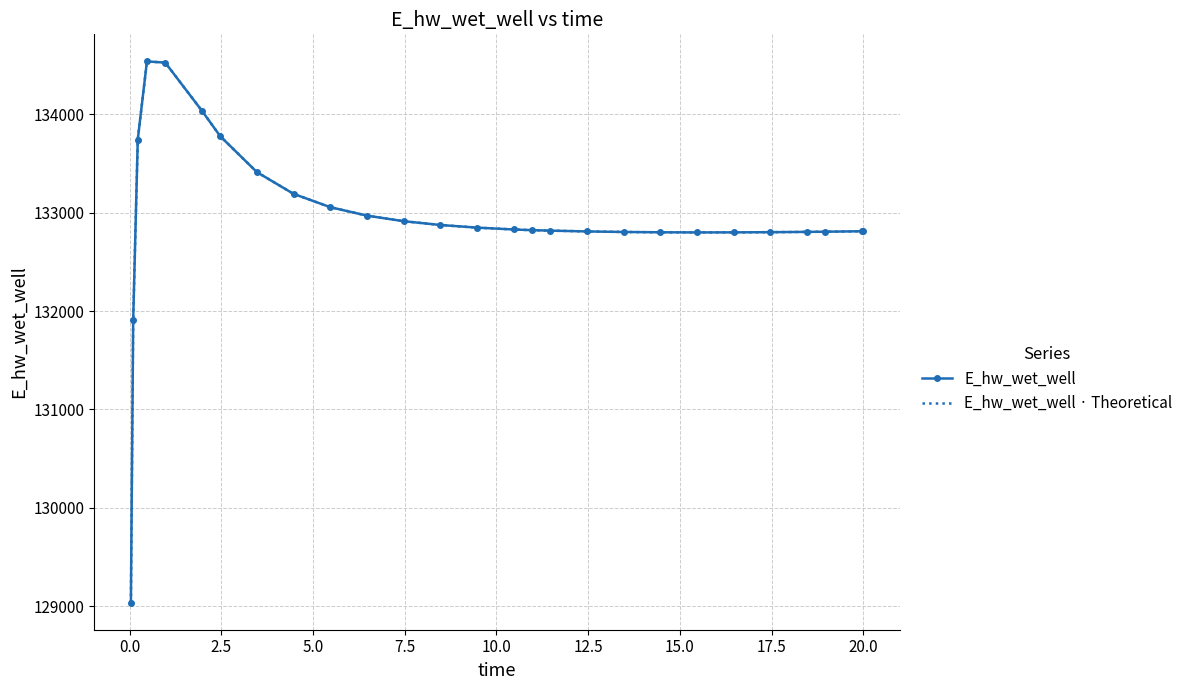

Which series has the largest range (max minus min)?

E_hw_wet_well